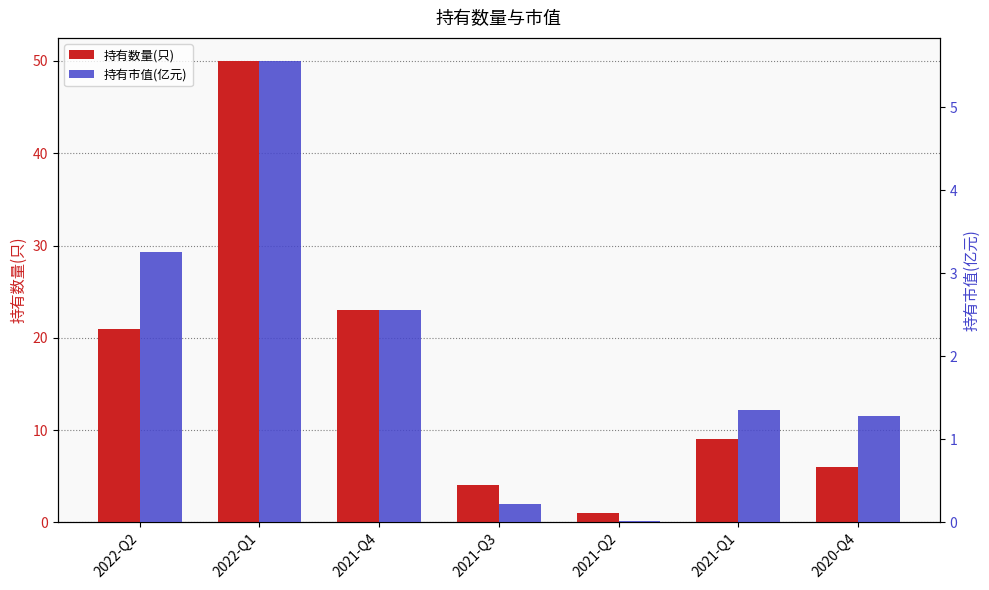

The value of 持有数量(只) at 2020-Q4 is 6.0. True or false?

True